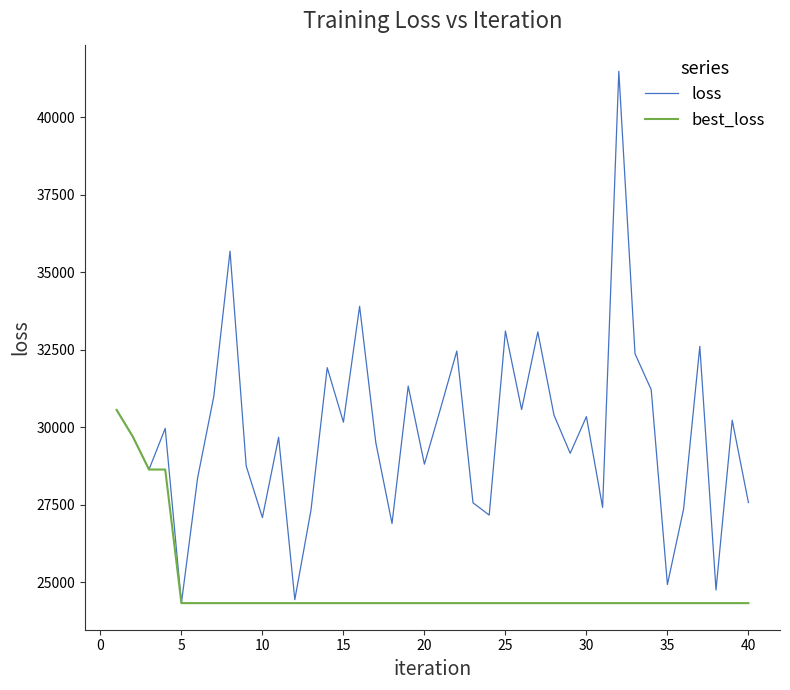

What is the smallest value displayed?

24332.3